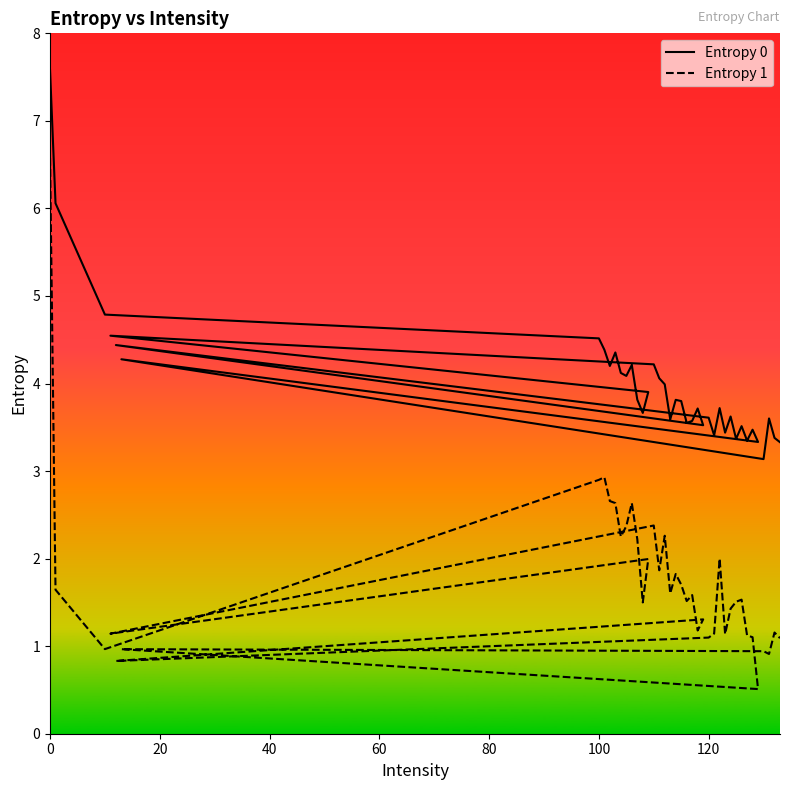

What are all the series names shown in the legend?

Entropy 0, Entropy 1